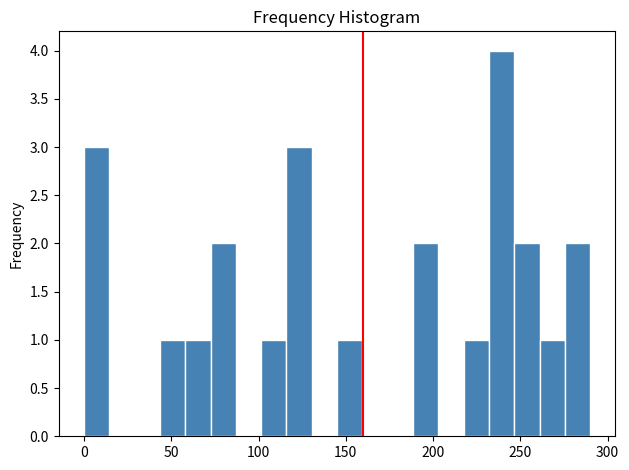

Read against the x-axis, roughly where is the centre of the tallest bar?

240